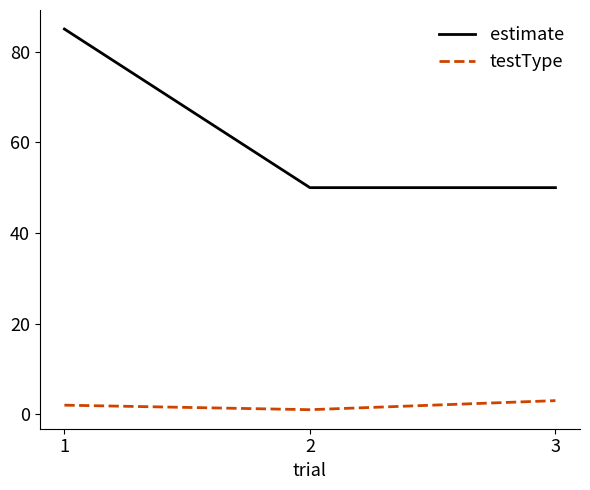

What are all the series names shown in the legend?

estimate, testType